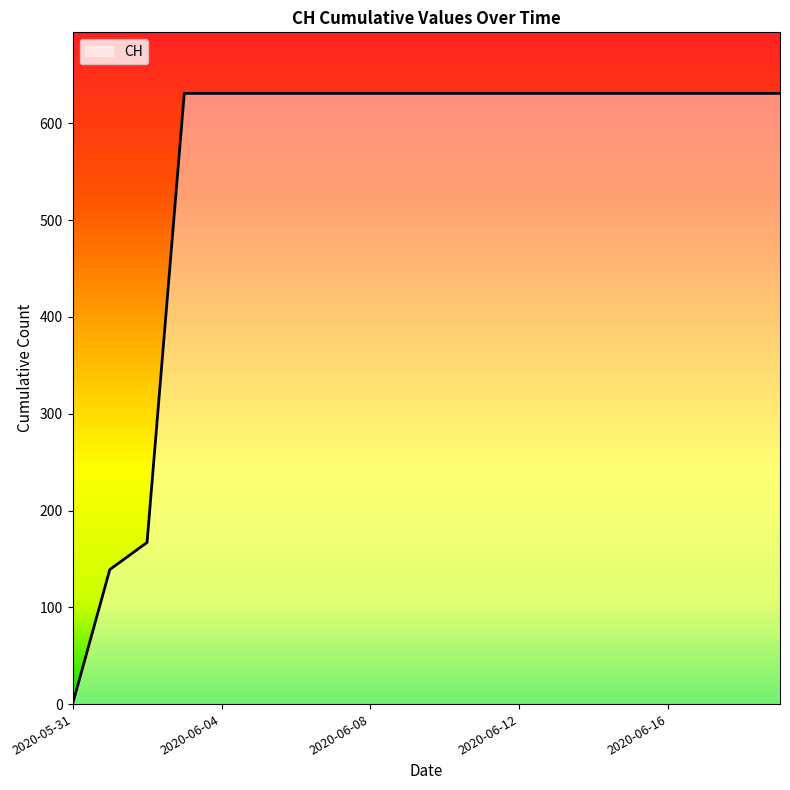

What is the difference between the maximum and minimum values?

631